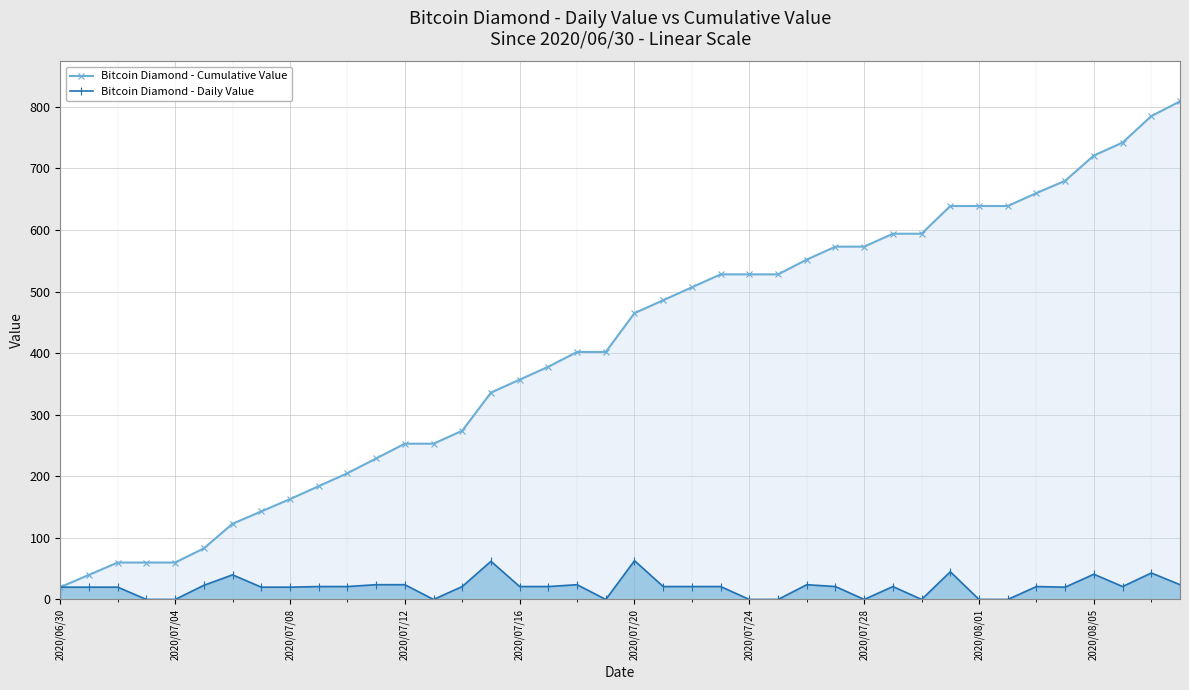

True or false: Bitcoin Diamond - Daily Value has more than 2 points higher than both neighbors.

True